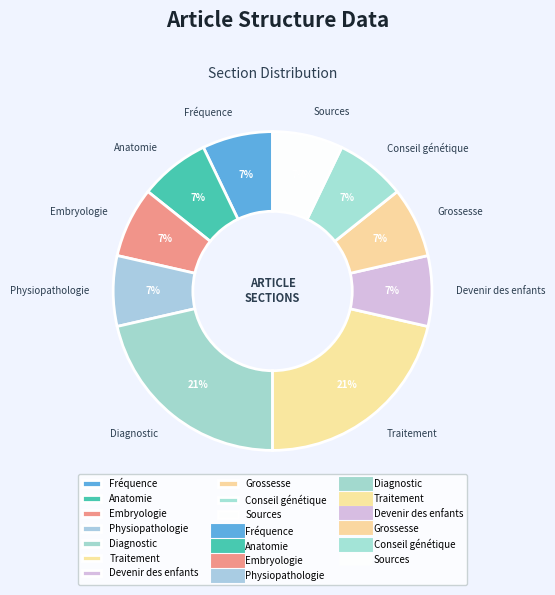

Count the number of slices in the pie.

10